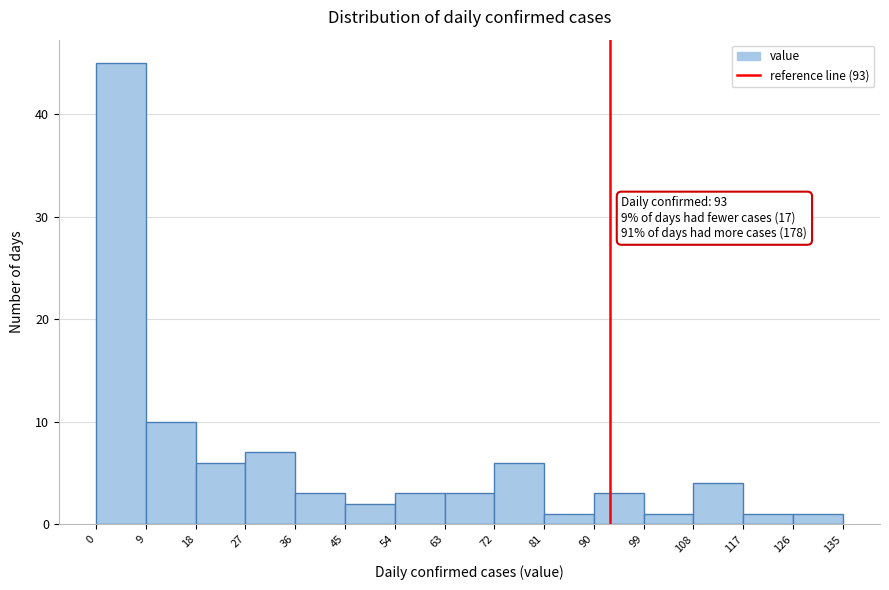

Which range on the x-axis has the tallest bar?

0 to 9